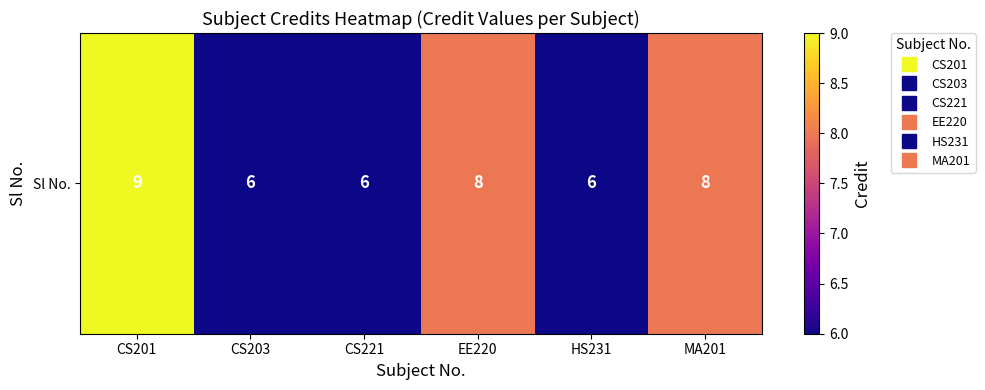

What is the smallest value displayed?

6